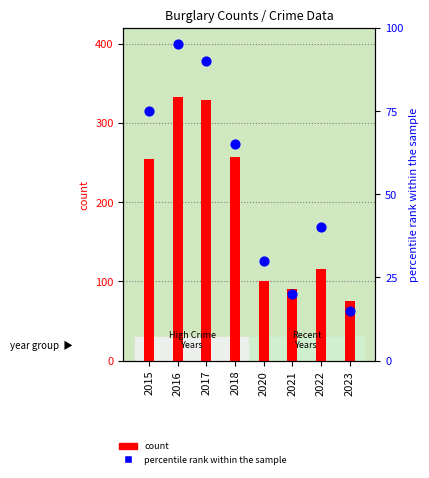

At which category is the sum across all series the highest?

2016